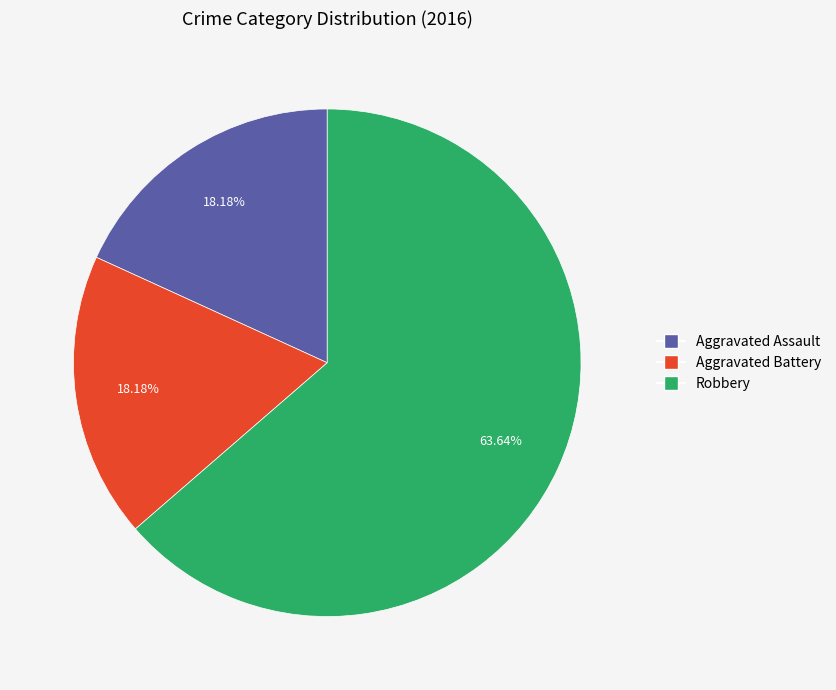

The Aggravated Assault slice represents 6% of the pie. True or false?

False